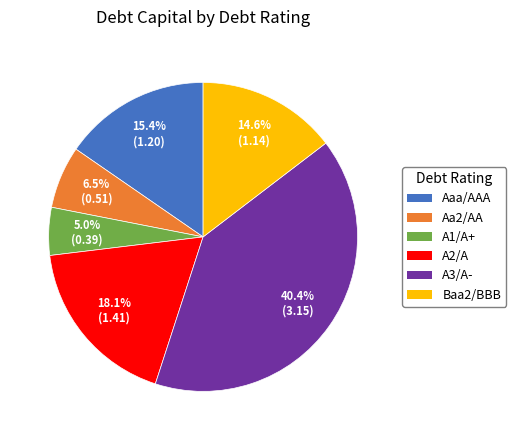

Rank the categories by value from lowest to highest.

A1/A+, Aa2/AA, Baa2/BBB, Aaa/AAA, A2/A, A3/A-